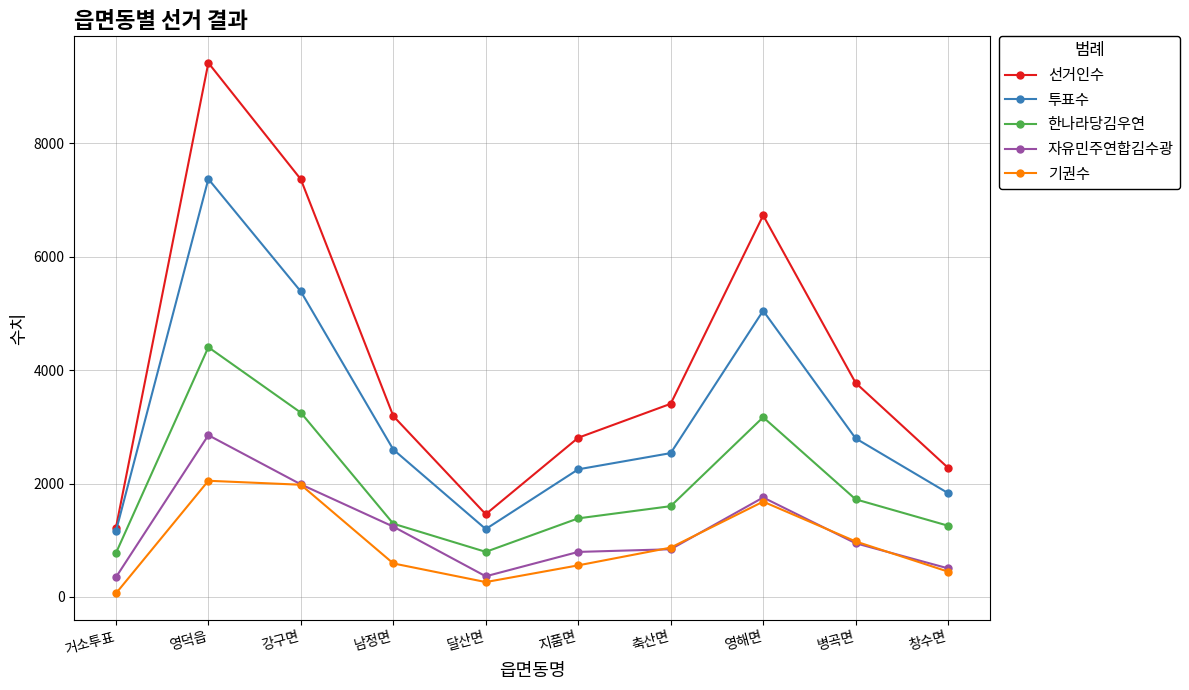

True or false: 한나라당김우연 and 투표수 intersect in this chart.

False